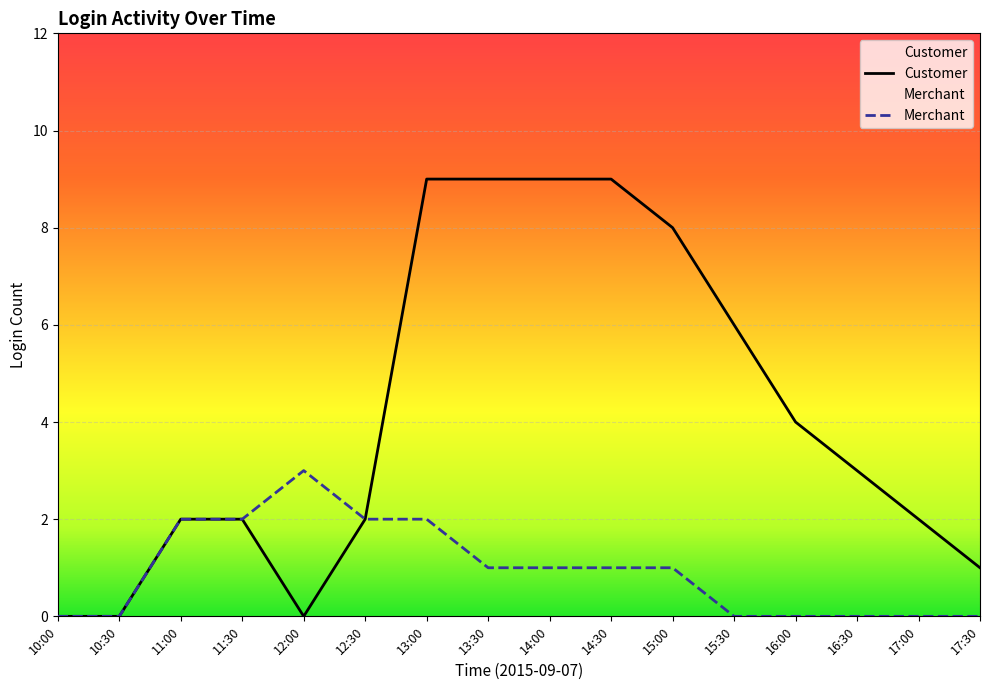

List the labels in order of Merchant value, largest first.

12:00, 11:00, 11:30, 12:30, 13:00, 13:30, 14:00, 14:30, 15:00, 10:00, 10:30, 15:30, 16:00, 16:30, 17:00, 17:30